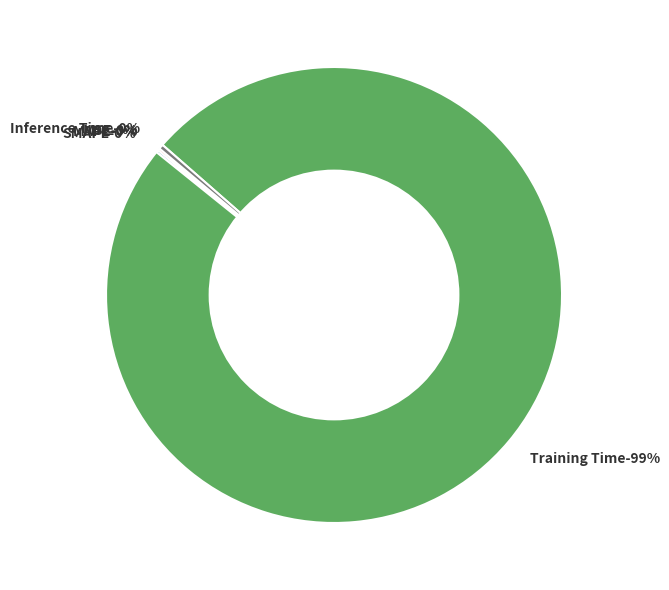

Rank the categories by value from highest to lowest.

Training Time, Inference Time, SMAPE, MAPE, MSE